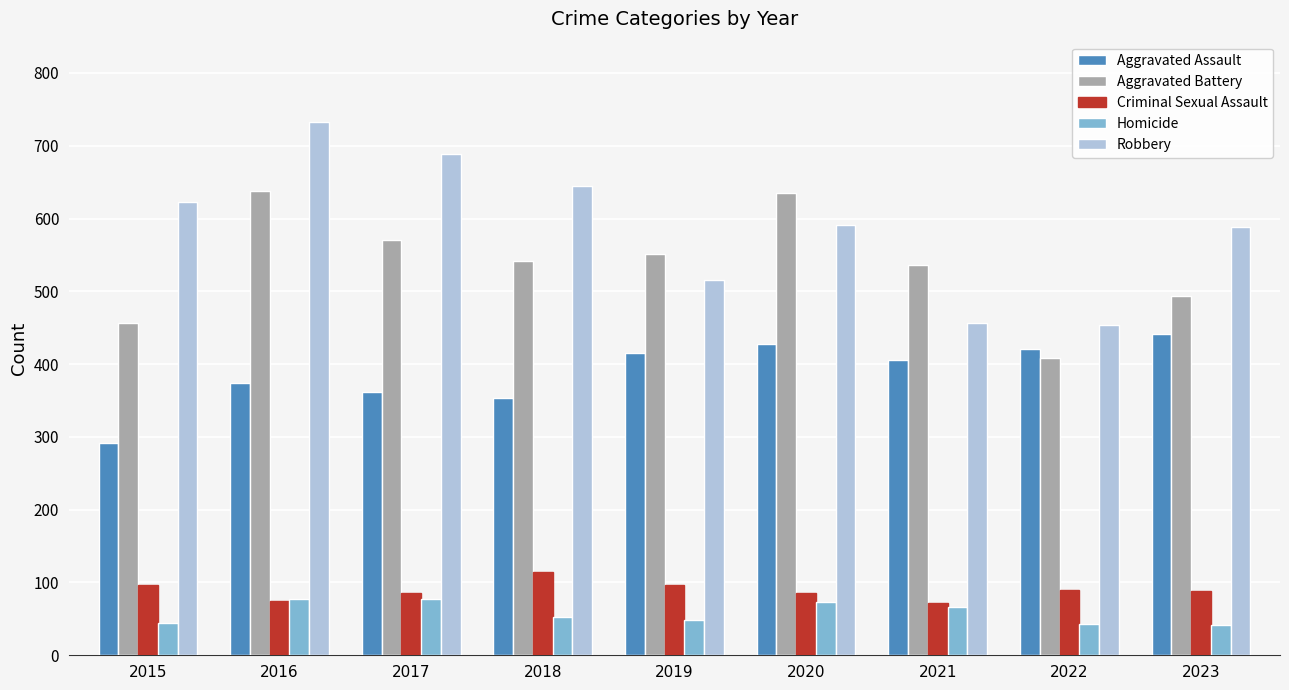

The Aggravated Battery series shows 408 at 2022. True or false?

True